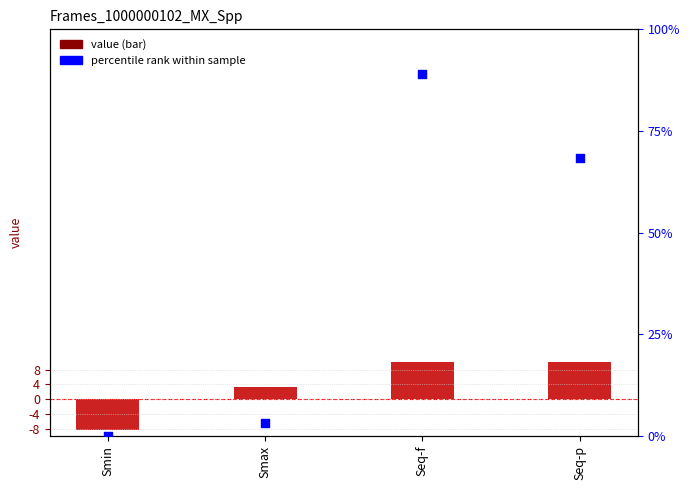

At which category is the sum across all series the highest?

Seq-f